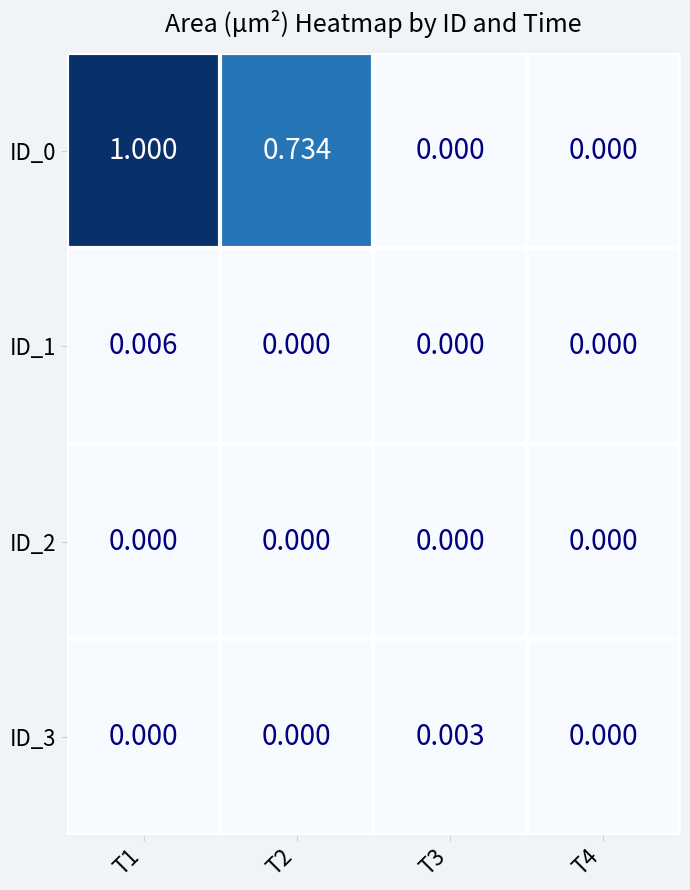

Is the value of ID_1 at T1 greater than the value of ID_3 at T2?

Yes